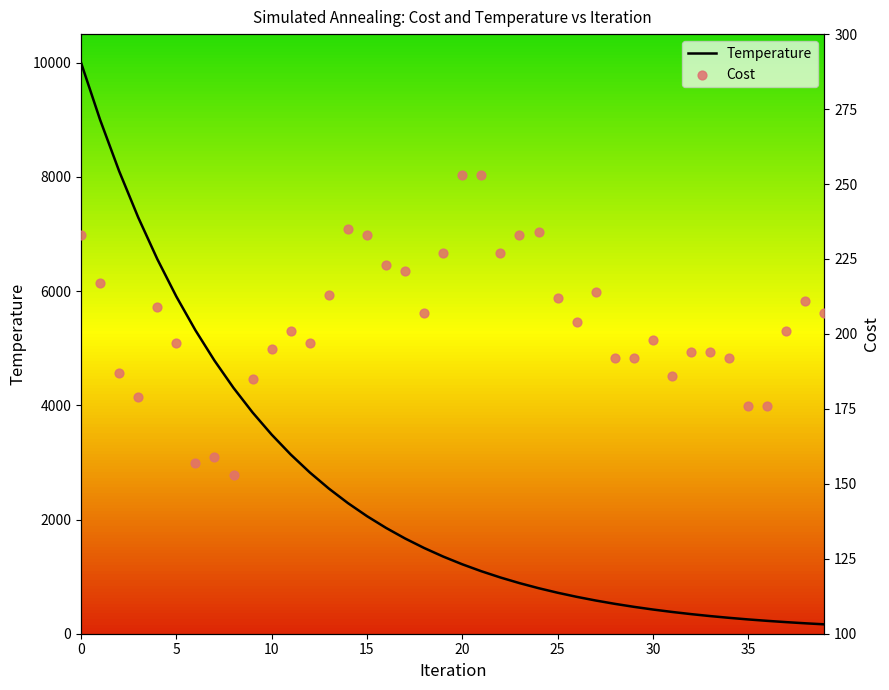

What are all the series names shown in the legend?

Temperature, Cost